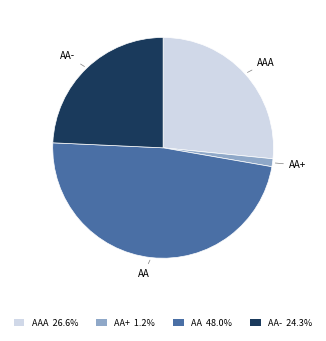

Is there a majority slice in this chart?

No